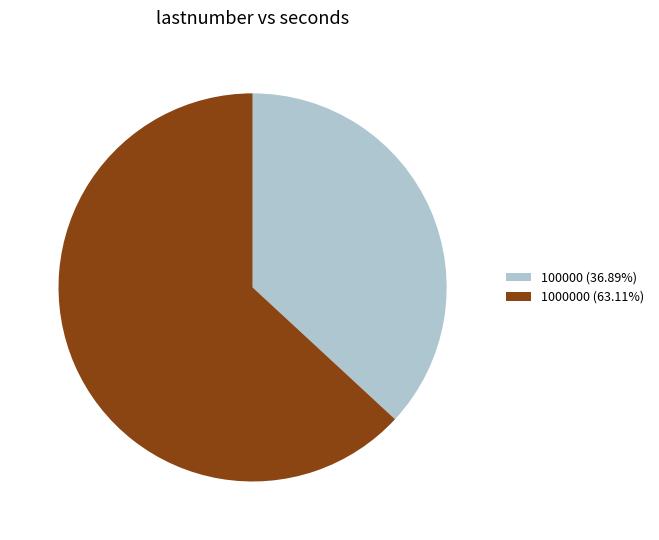

Count the number of slices in the pie.

2